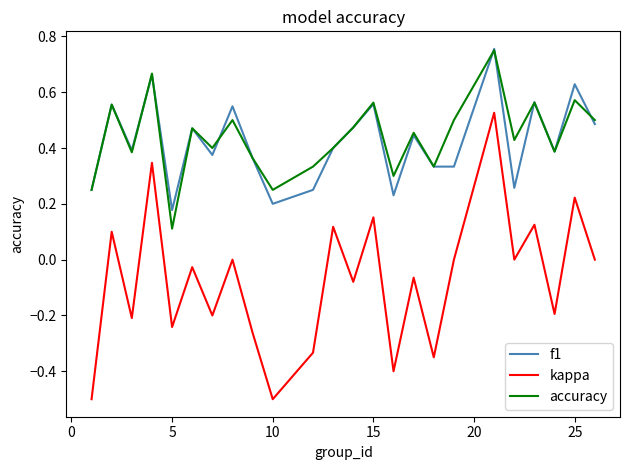

What are all the series names shown in the legend?

f1, kappa, accuracy